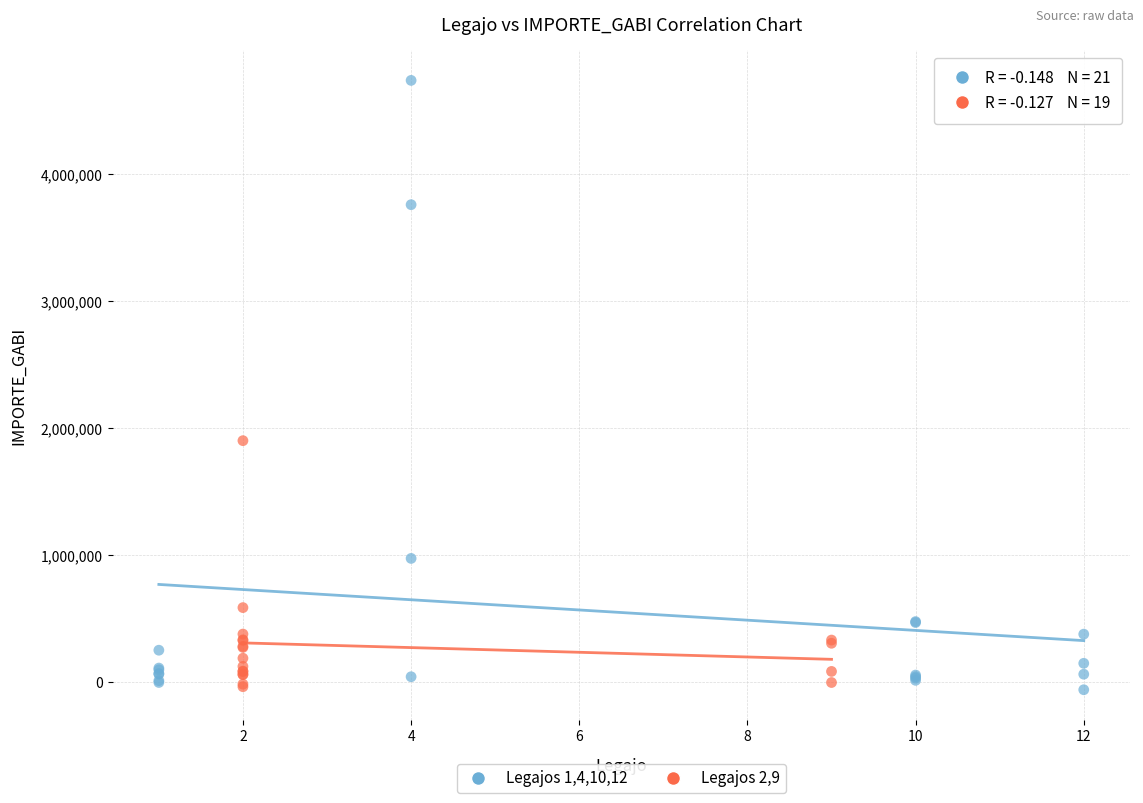

Which series has the largest Y range (max minus min)?

Legajos 1,4,10,12